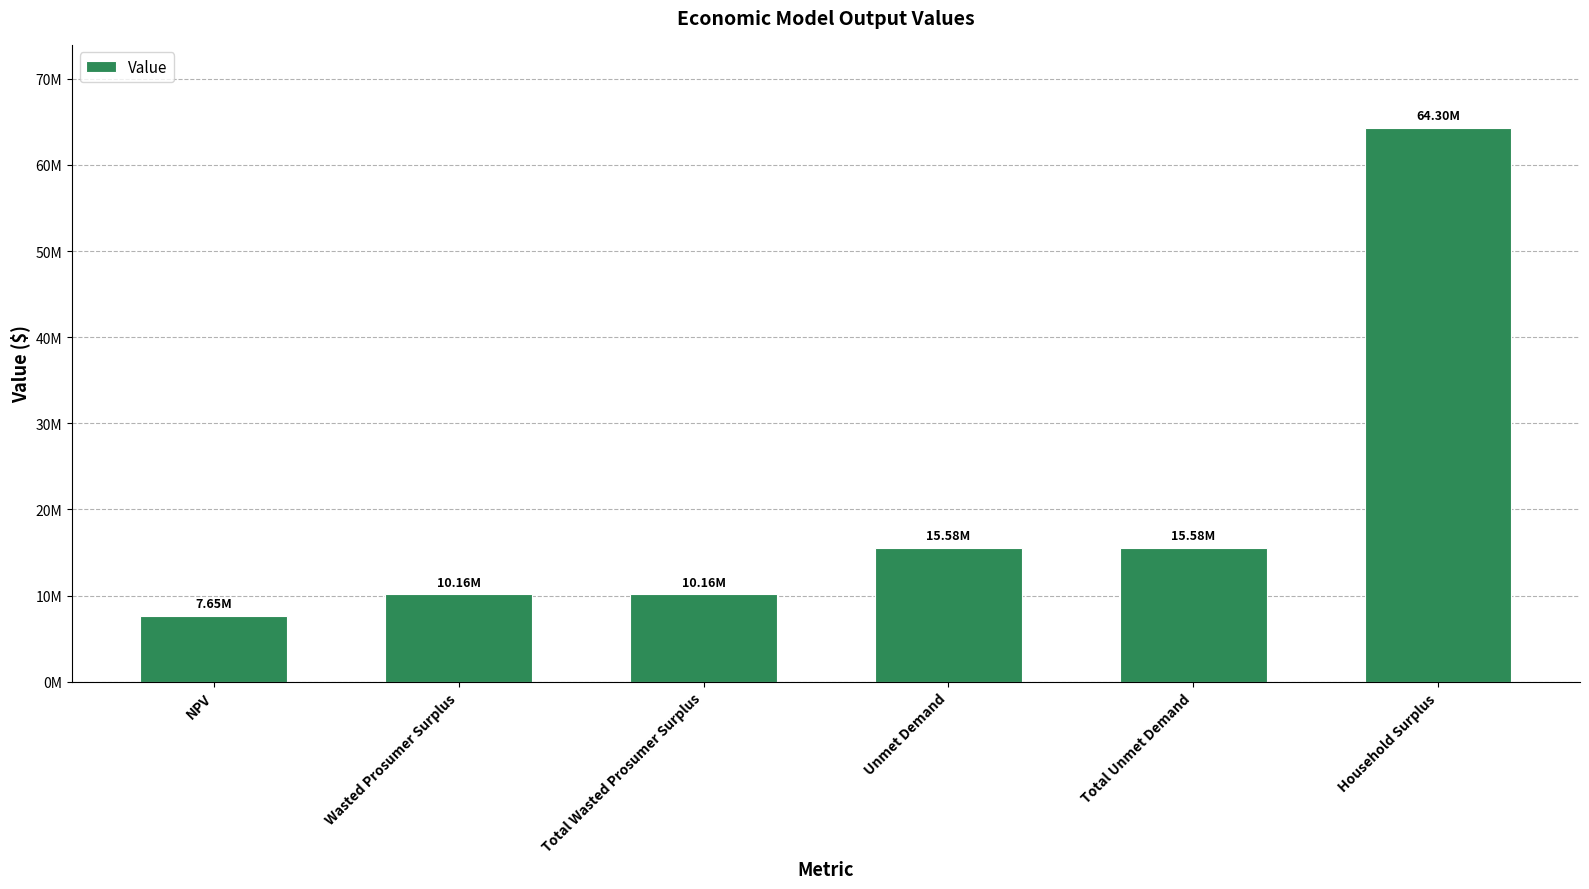

The value at Unmet Demand is 15577329.0. True or false?

True